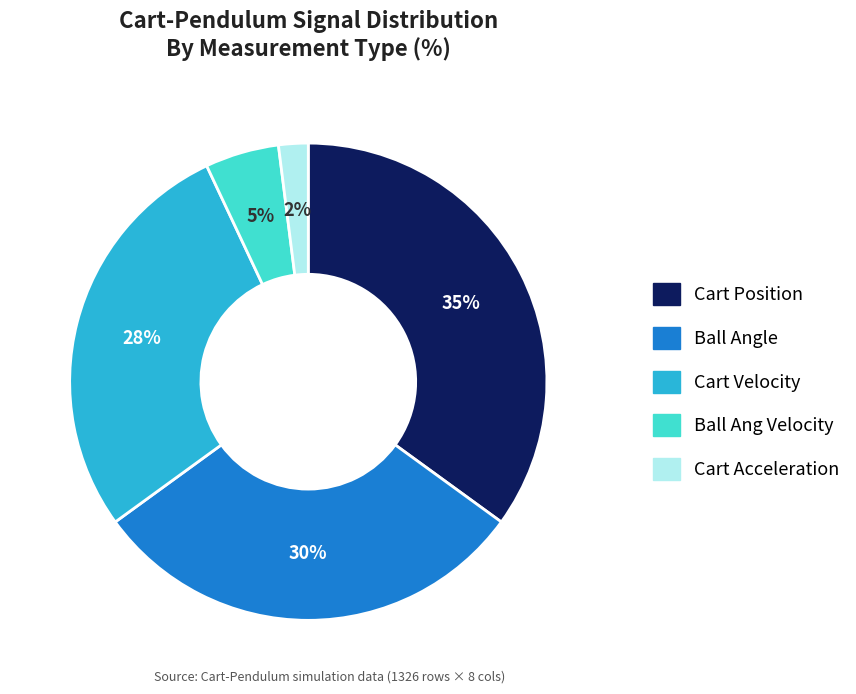

Is there any slice that represents more than half of the pie?

No